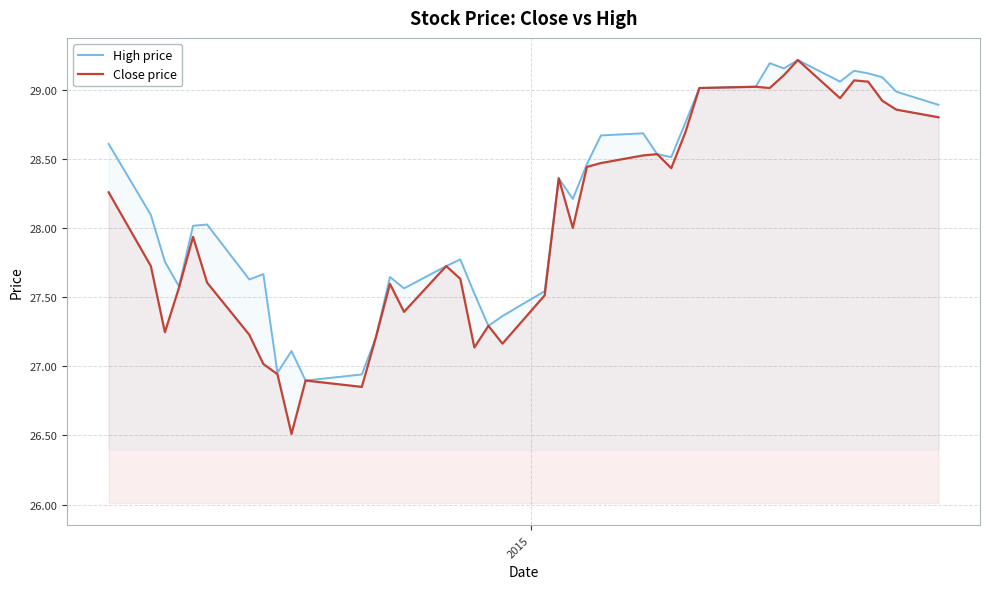

Which series has the widest spread of values?

Close price